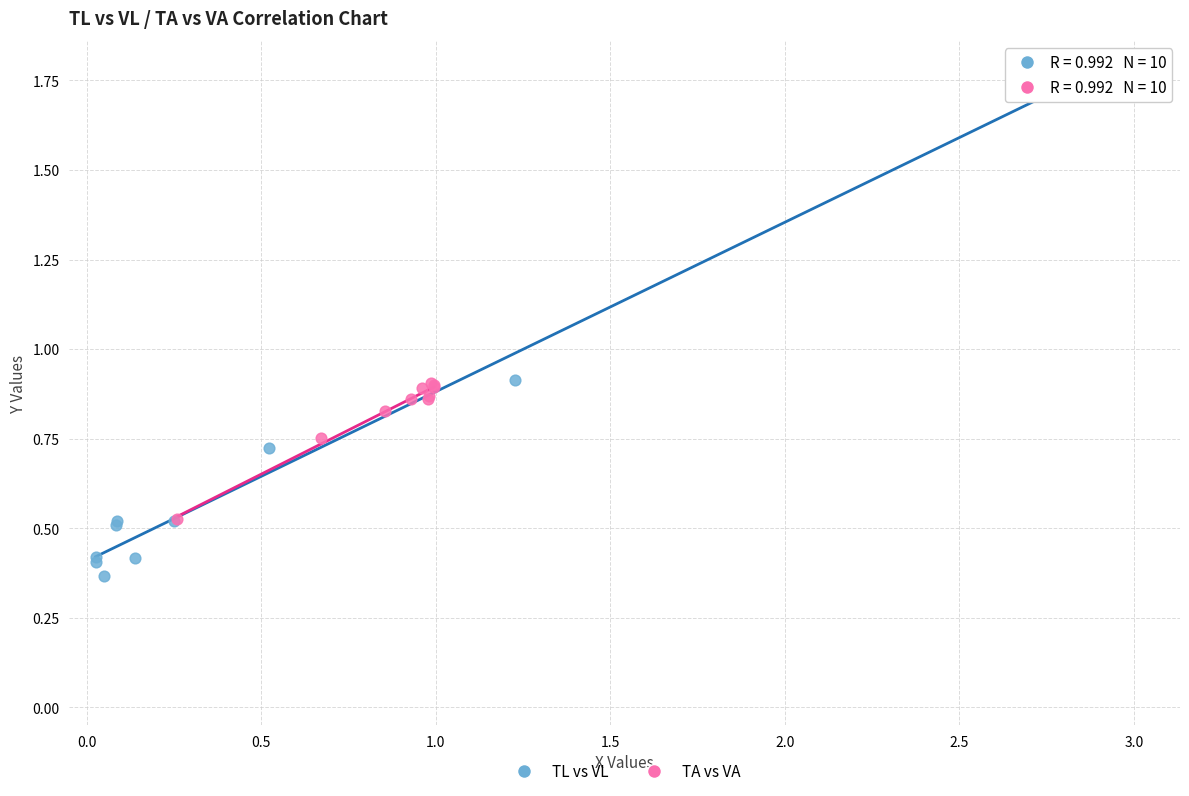

Which series reaches the maximum Y coordinate?

TL vs VL